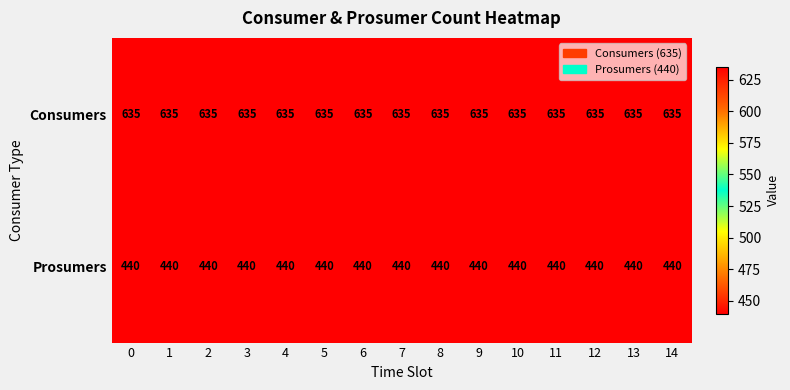

The value of Consumers at 1 is 1091. True or false?

False